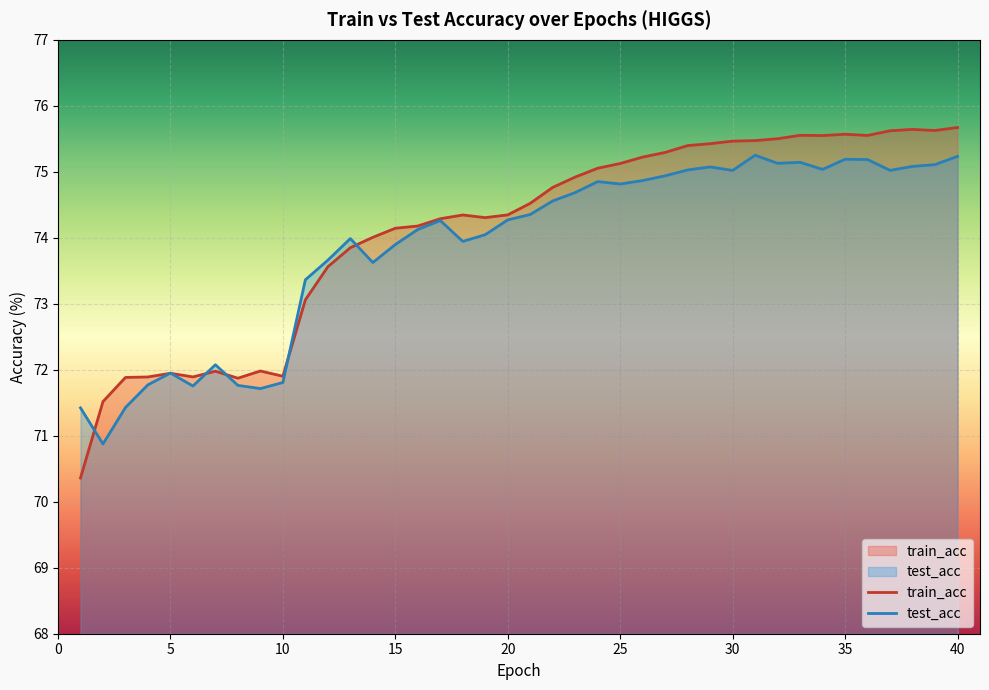

True or false: test_acc has a value of 104.7 at 20.

False